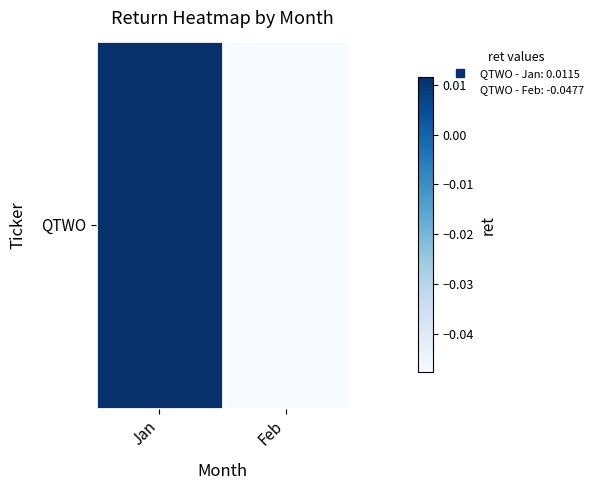

True or false: the data shows -0.1 at Feb.

False